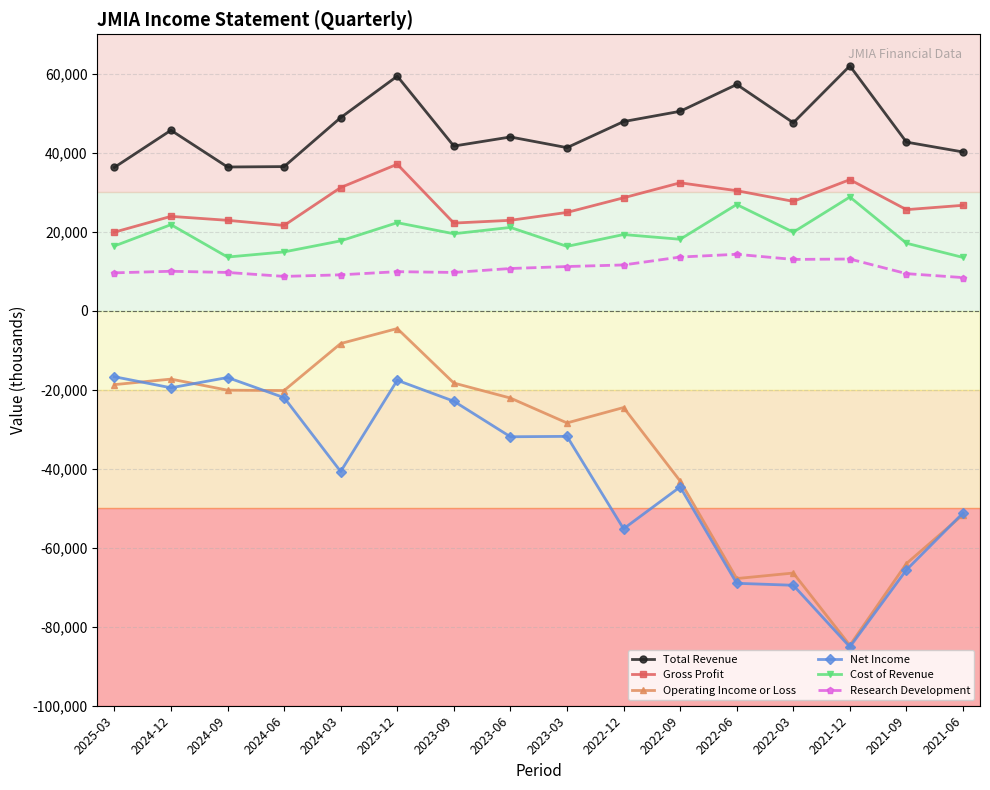

Is the value of Cost of Revenue at 2024-12 greater than the value of Operating Income or Loss at 2023-03?

Yes